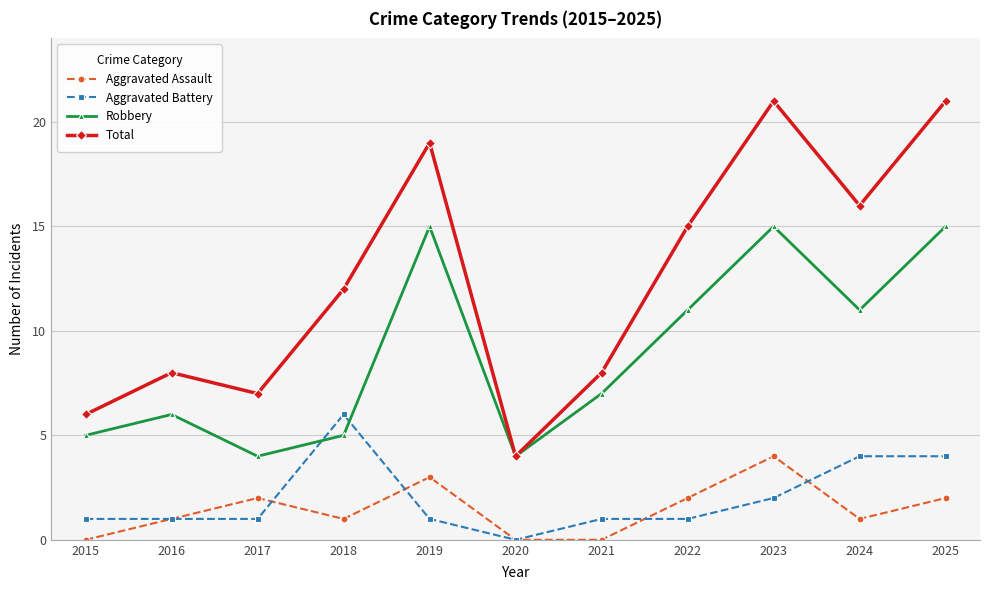

What is the average value of the Aggravated Battery series?

2